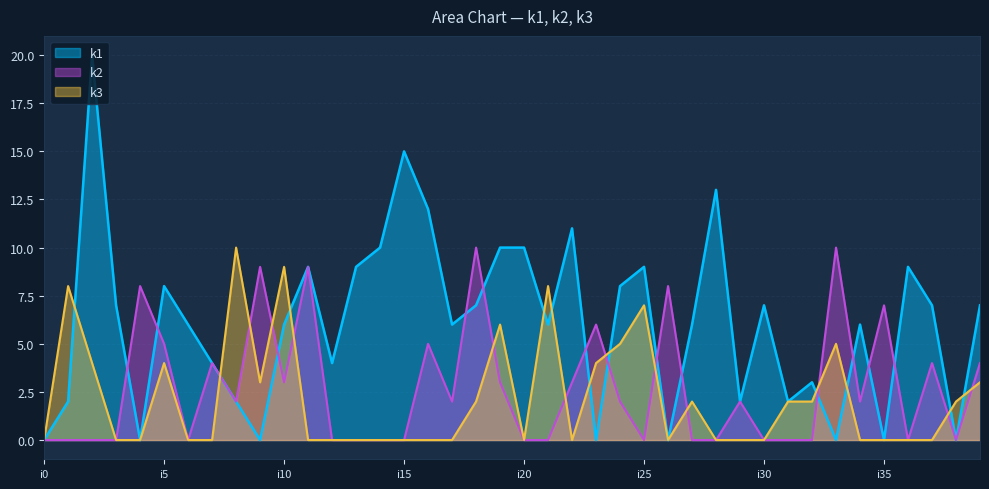

Reading left to right, list all the values displayed in this chart.

k1: 0	2	20	7	0	8	6	4	2	0	6	9	4	9	10	15	12	6	7	10	10	6	11	0	8	9	0	6	13	2	7	2	3	0	6	0	9	7	0	7
k2: 0	0	0	0	8	5	0	4	2	9	3	9	0	0	0	0	5	2	10	3	0	0	3	6	2	0	8	0	0	2	0	0	0	10	2	7	0	4	0	4
k3: 0	8	4	0	0	4	0	0	10	3	9	0	0	0	0	0	0	0	2	6	0	8	0	4	5	7	0	2	0	0	0	2	2	5	0	0	0	0	2	3